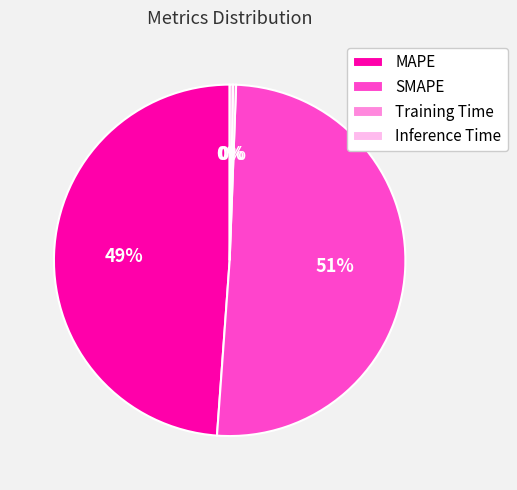

Count the number of slices in the pie.

4